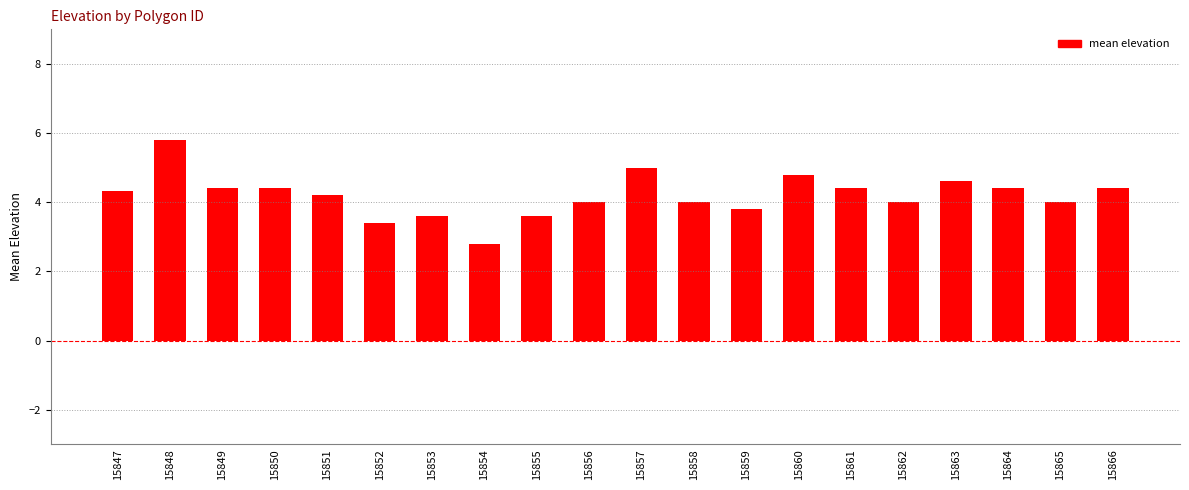

Which category has the highest value across all series?

15848